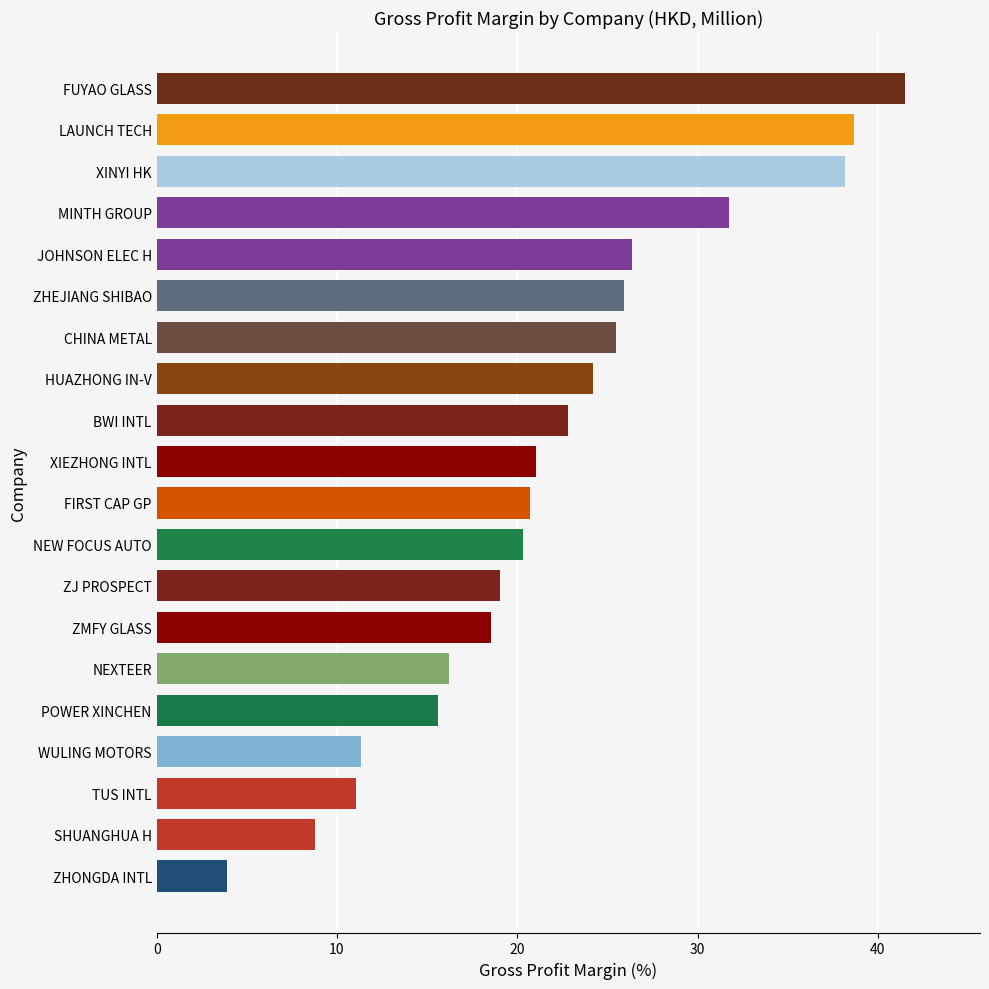

Between JOHNSON ELEC H and NEXTEER, which is larger?

JOHNSON ELEC H